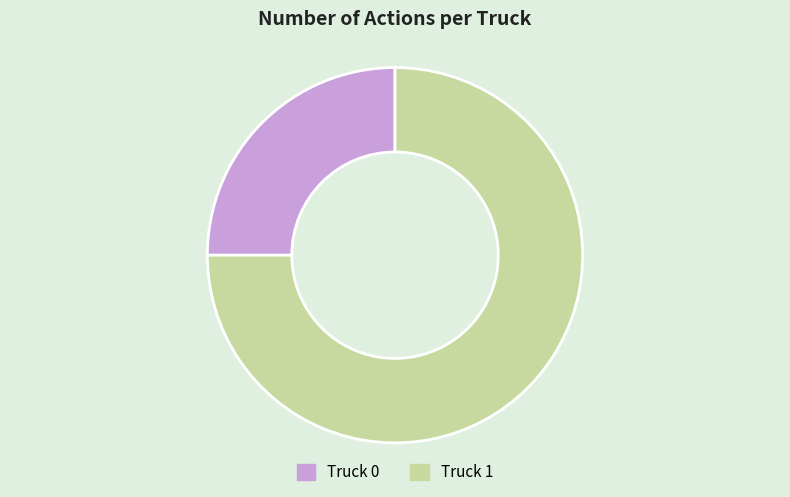

Which category has the biggest portion of the pie?

Truck 1